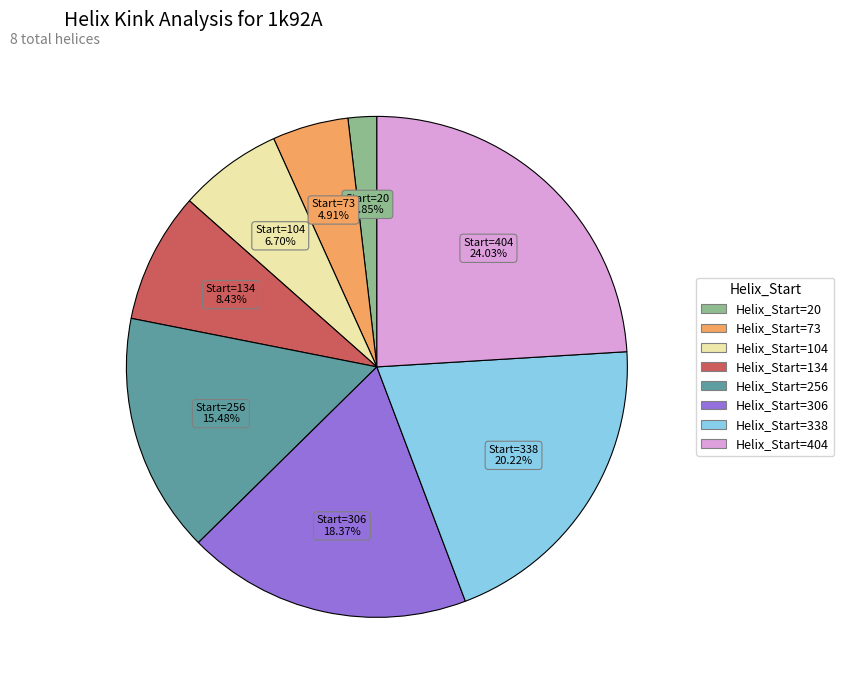

To the nearest percent, what is the average slice percentage?

12%